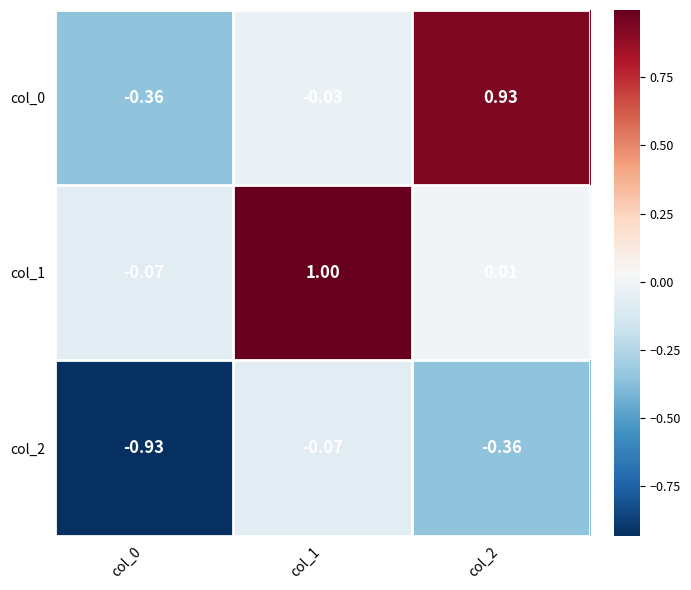

Reading right to left, list all the values displayed in this chart.

col_0: col_2=0.9	col_1=-0.0	col_0=-0.4
col_1: col_2=0.0	col_1=1.0	col_0=-0.1
col_2: col_2=-0.4	col_1=-0.1	col_0=-0.9